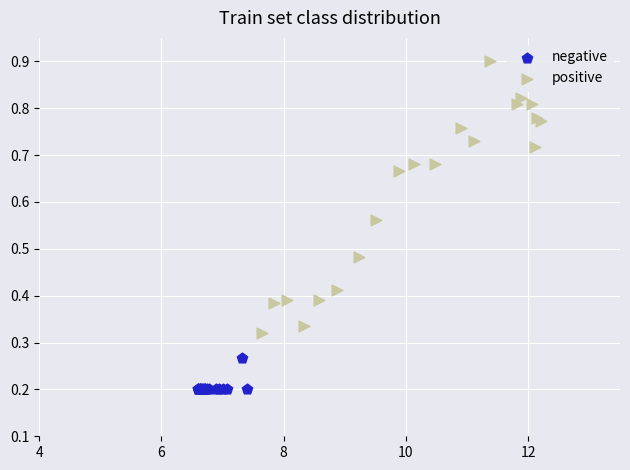

What are all the series names shown in the legend?

negative, positive